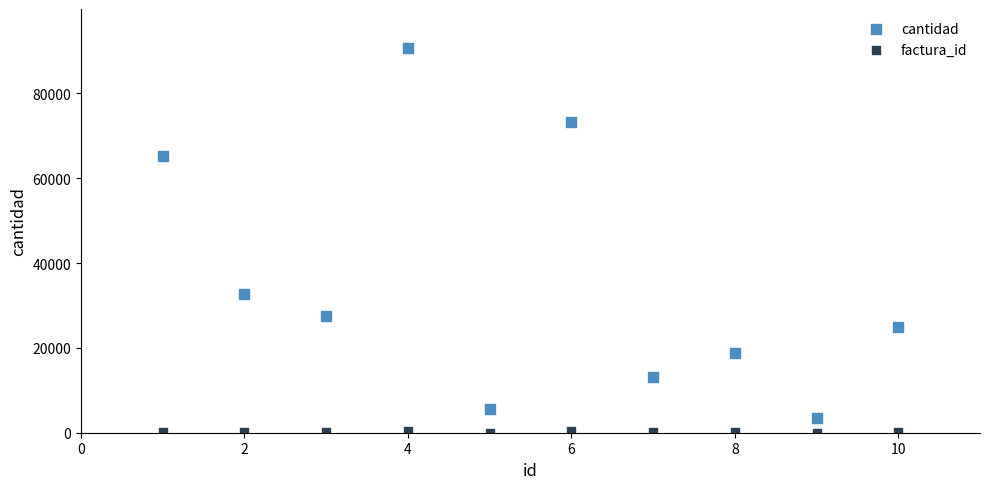

Across all data points, what is the range of Y values (max minus min)?

90806.5